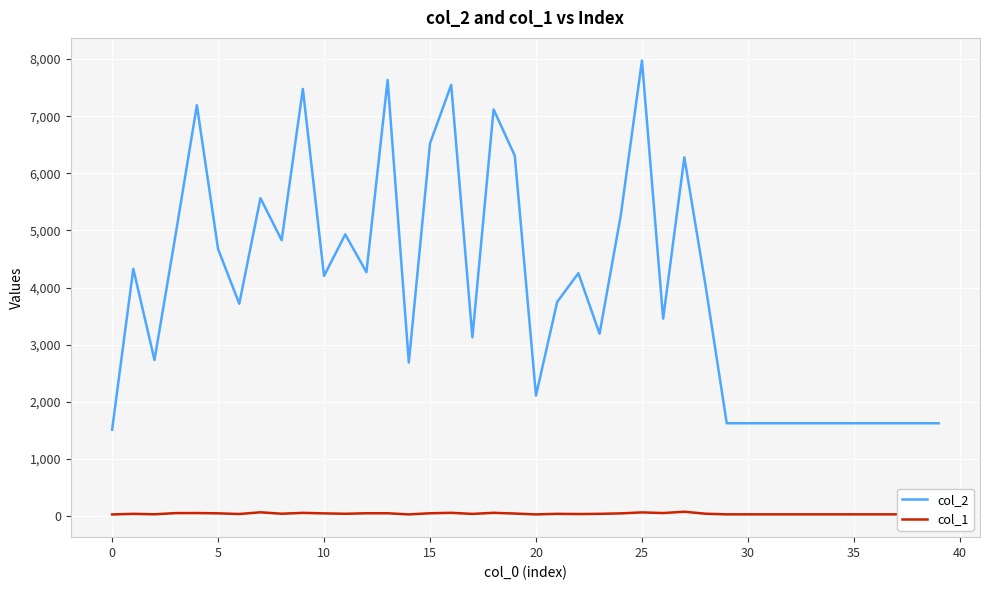

How many categories are shown in the chart?

40